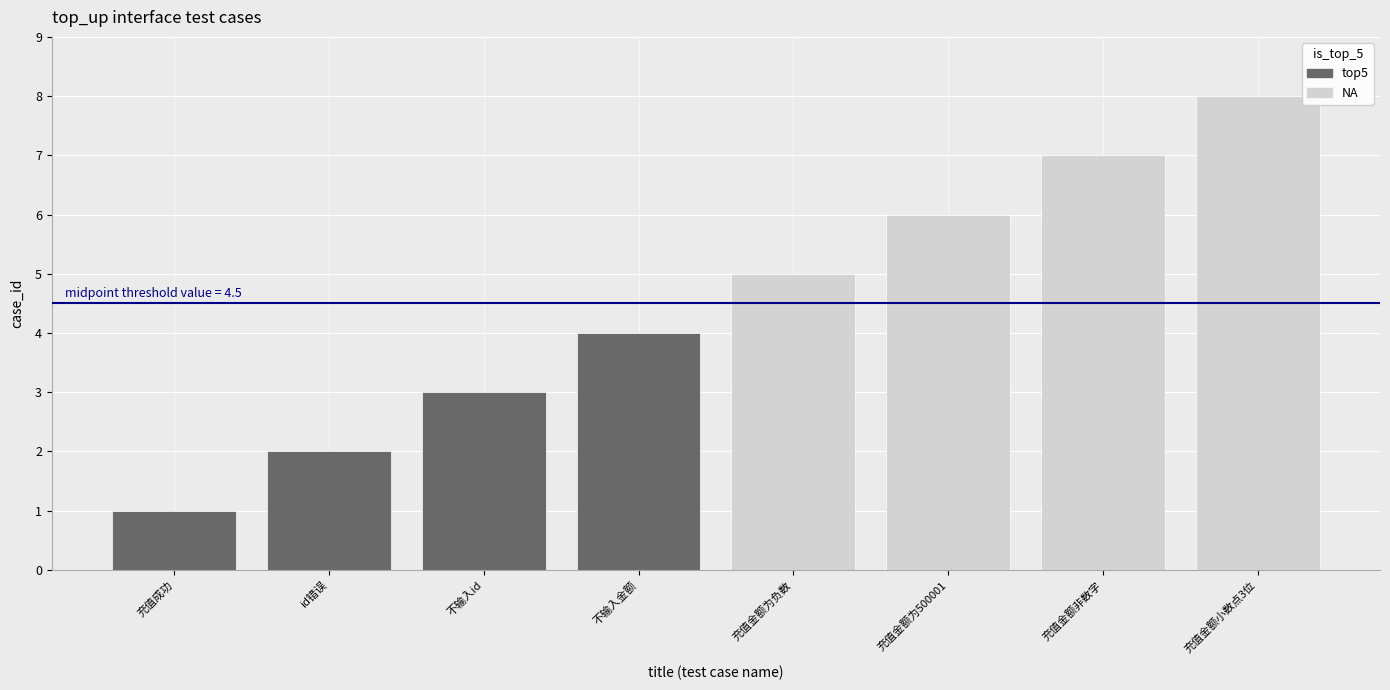

What is the difference between the NA values at 充值金额非数字 and 充值金额为500001?

1